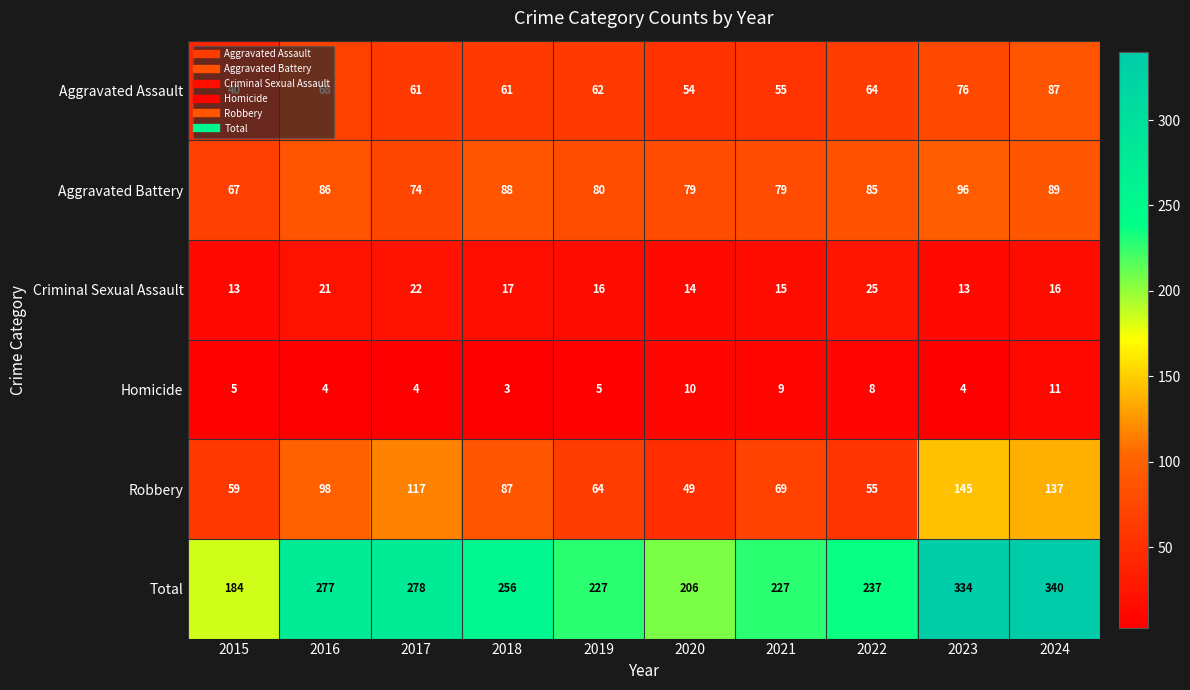

What is the difference between the second highest and second lowest values in the Aggravated Assault series?

22